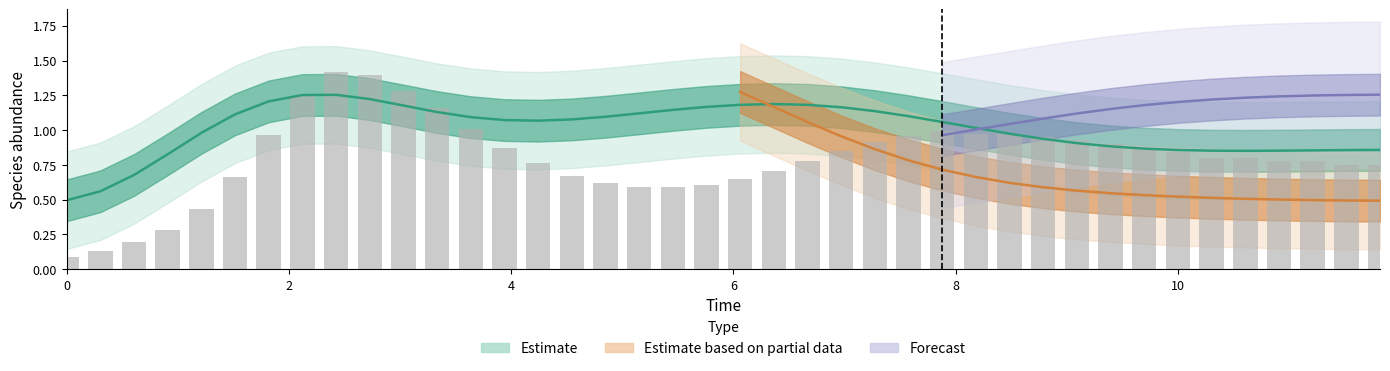

The value at 12 is 1.0. True or false?

True